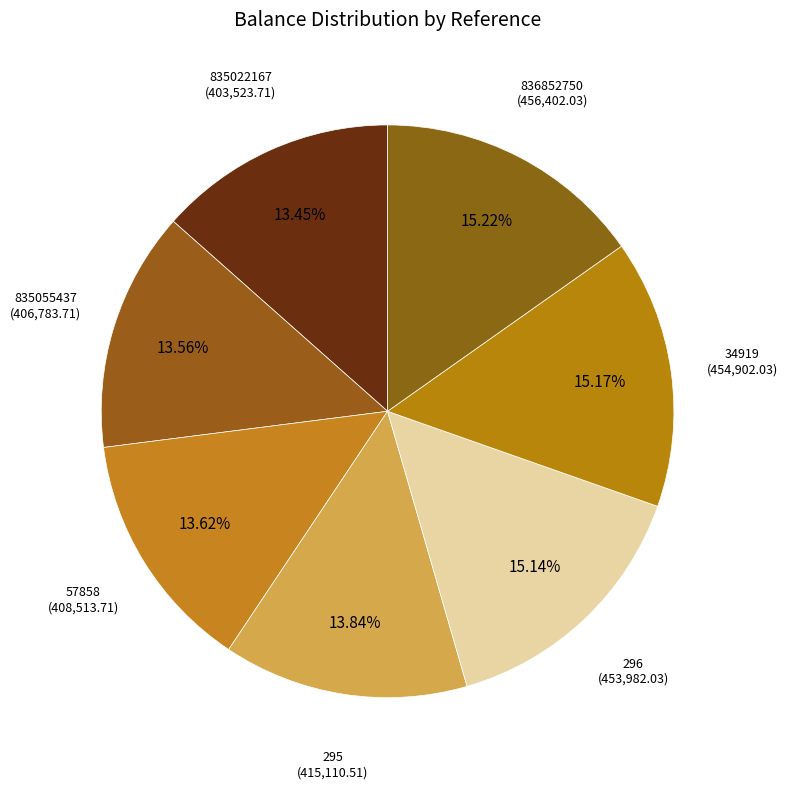

Count the number of slices in the pie.

7